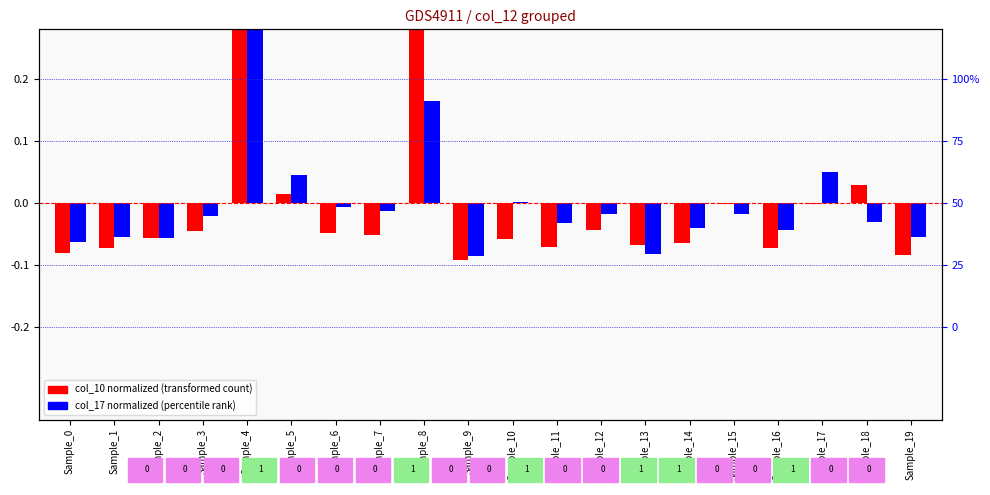

Is it true that col_17 (normalized) equals -0.0 at Sample_6?

True